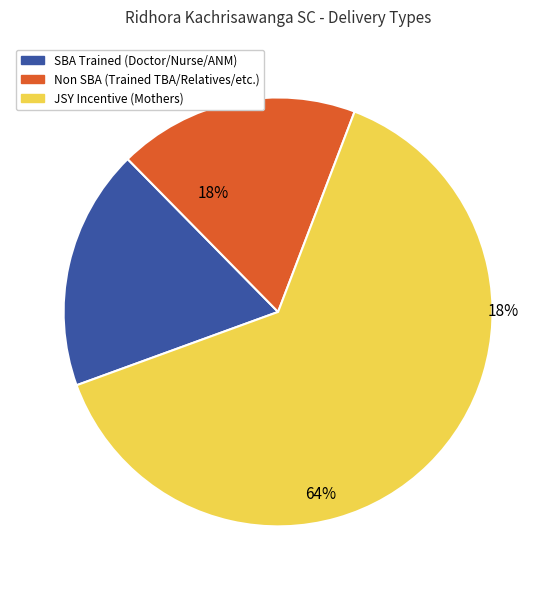

At Dec-2015, list the series in order from largest to smallest.

JSY Incentive (Mothers), SBA Trained (Doctor/Nurse/ANM), Non SBA (Trained TBA/Relatives/etc.)